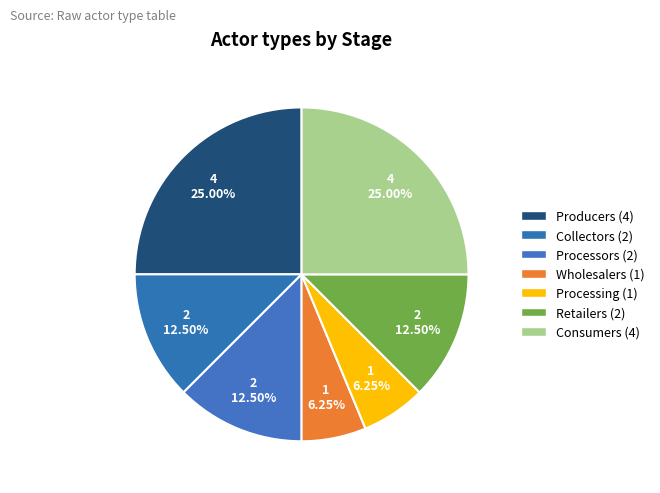

Rank the categories by value from lowest to highest.

Wholesalers, Processing, Collectors, Processors, Retailers, Producers, Consumers